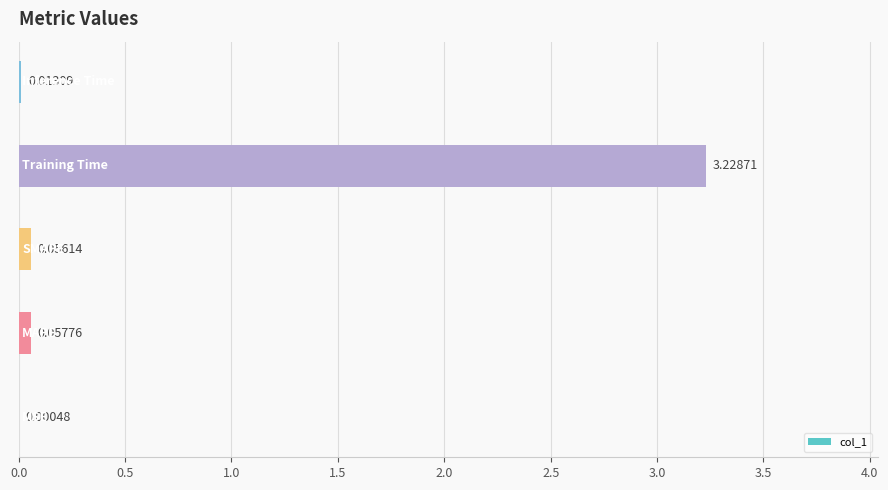

What is the sum of all values?

3.4